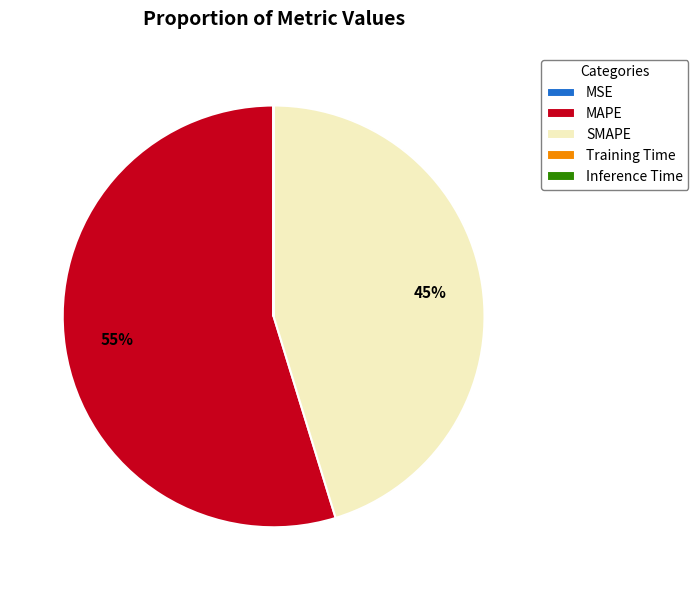

What is the majority slice?

MAPE